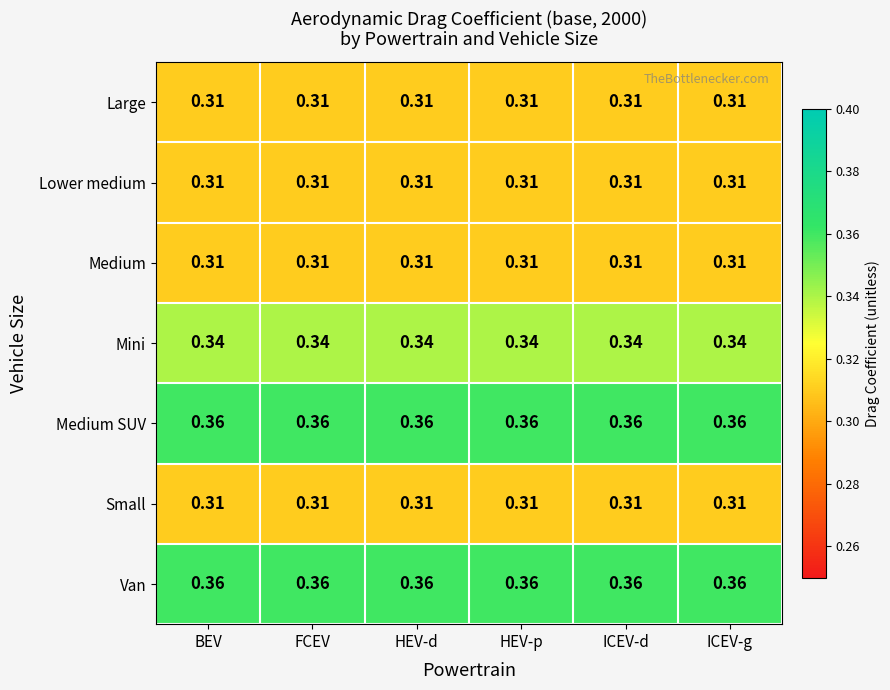

Reading left to right, transcribe all the data shown in this chart.

Large: BEV=0.3	FCEV=0.3	HEV-d=0.3	HEV-p=0.3	ICEV-d=0.3	ICEV-g=0.3
Lower medium: BEV=0.3	FCEV=0.3	HEV-d=0.3	HEV-p=0.3	ICEV-d=0.3	ICEV-g=0.3
Medium: BEV=0.3	FCEV=0.3	HEV-d=0.3	HEV-p=0.3	ICEV-d=0.3	ICEV-g=0.3
Mini: BEV=0.3	FCEV=0.3	HEV-d=0.3	HEV-p=0.3	ICEV-d=0.3	ICEV-g=0.3
Medium SUV: BEV=0.4	FCEV=0.4	HEV-d=0.4	HEV-p=0.4	ICEV-d=0.4	ICEV-g=0.4
Small: BEV=0.3	FCEV=0.3	HEV-d=0.3	HEV-p=0.3	ICEV-d=0.3	ICEV-g=0.3
Van: BEV=0.4	FCEV=0.4	HEV-d=0.4	HEV-p=0.4	ICEV-d=0.4	ICEV-g=0.4